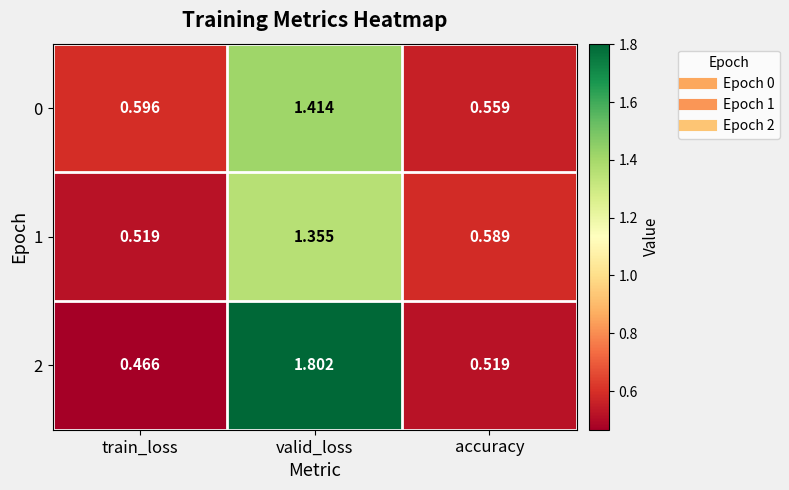

Where is 2 nearest to the value 1?

accuracy